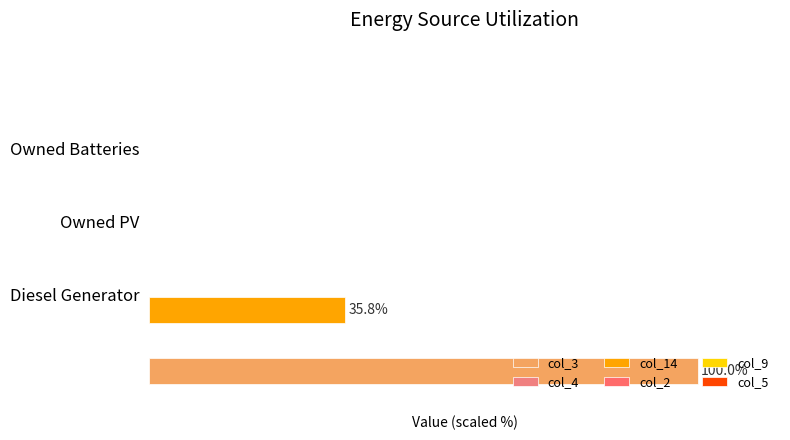

What value does the col_5 series have at 1?

0.4